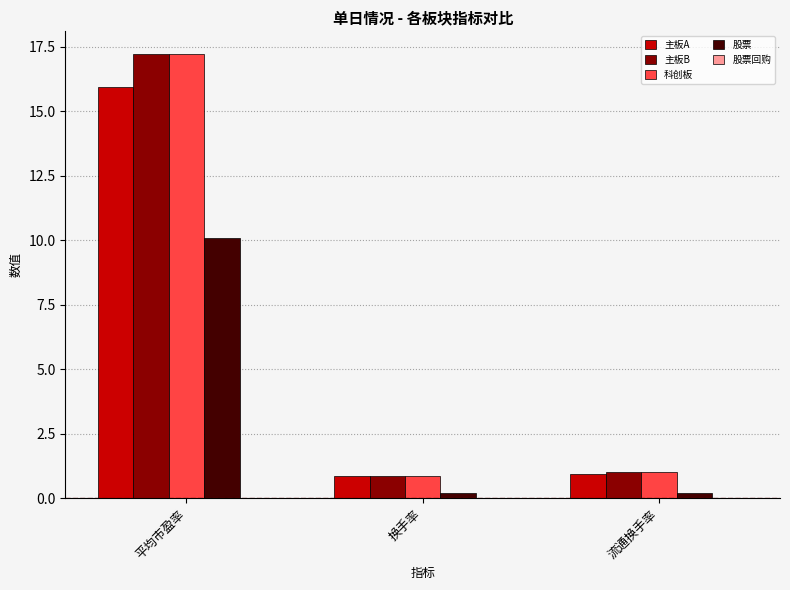

At which label does 科创板 first exceed 1?

平均市盈率